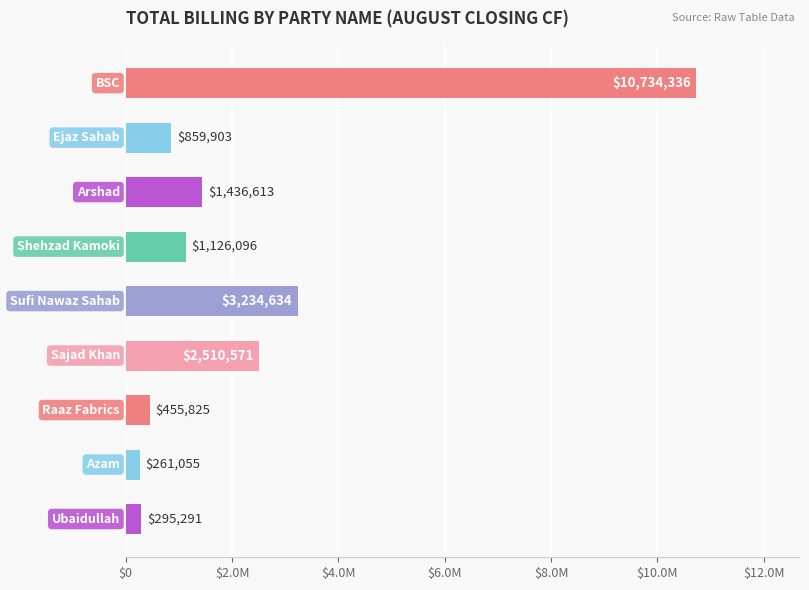

Does the chart contain any negative values?

No